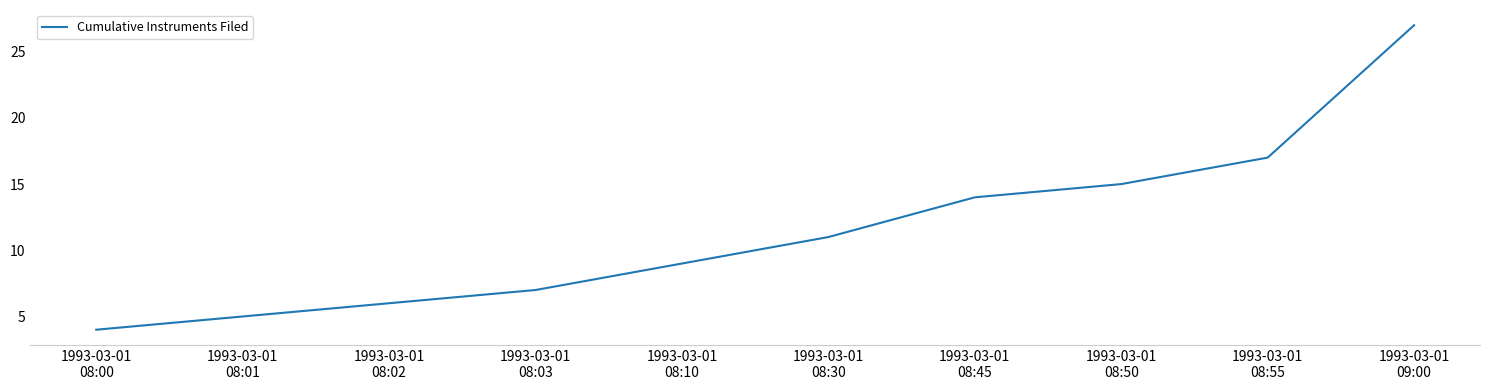

Reading left to right, what are all the values shown in this chart?

4	5	6	7	9	11	14	15	17	27